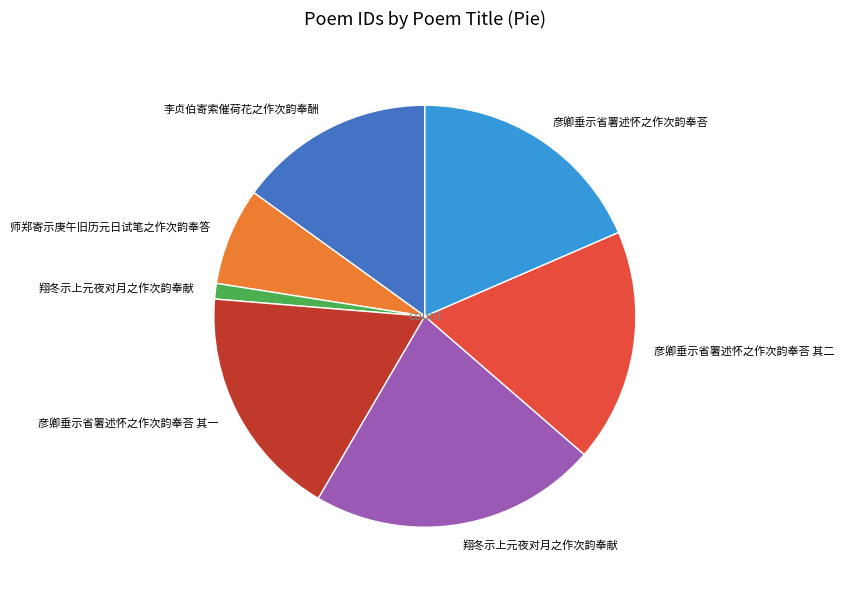

Does any single category account for the majority?

No